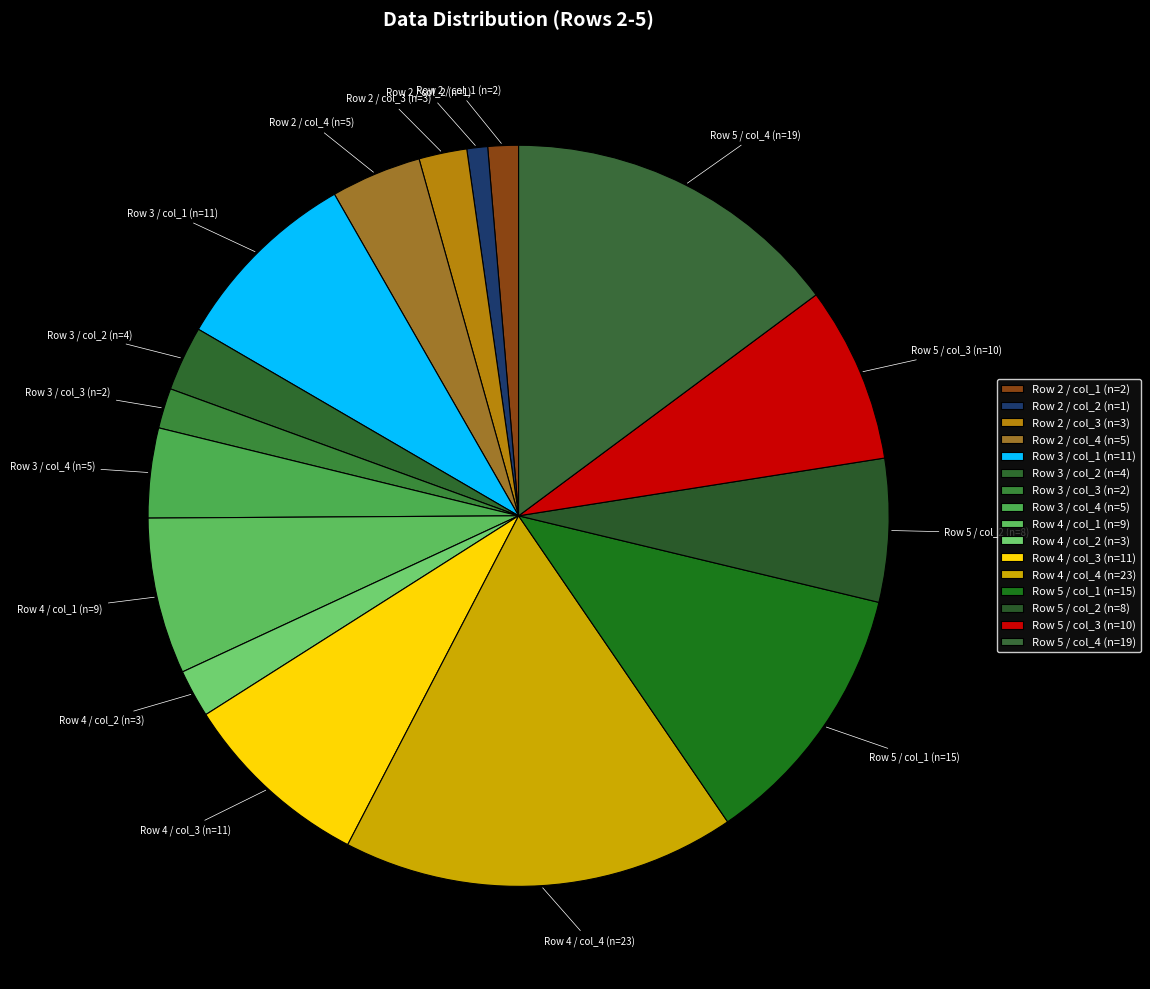

How many slices are in this pie chart?

16